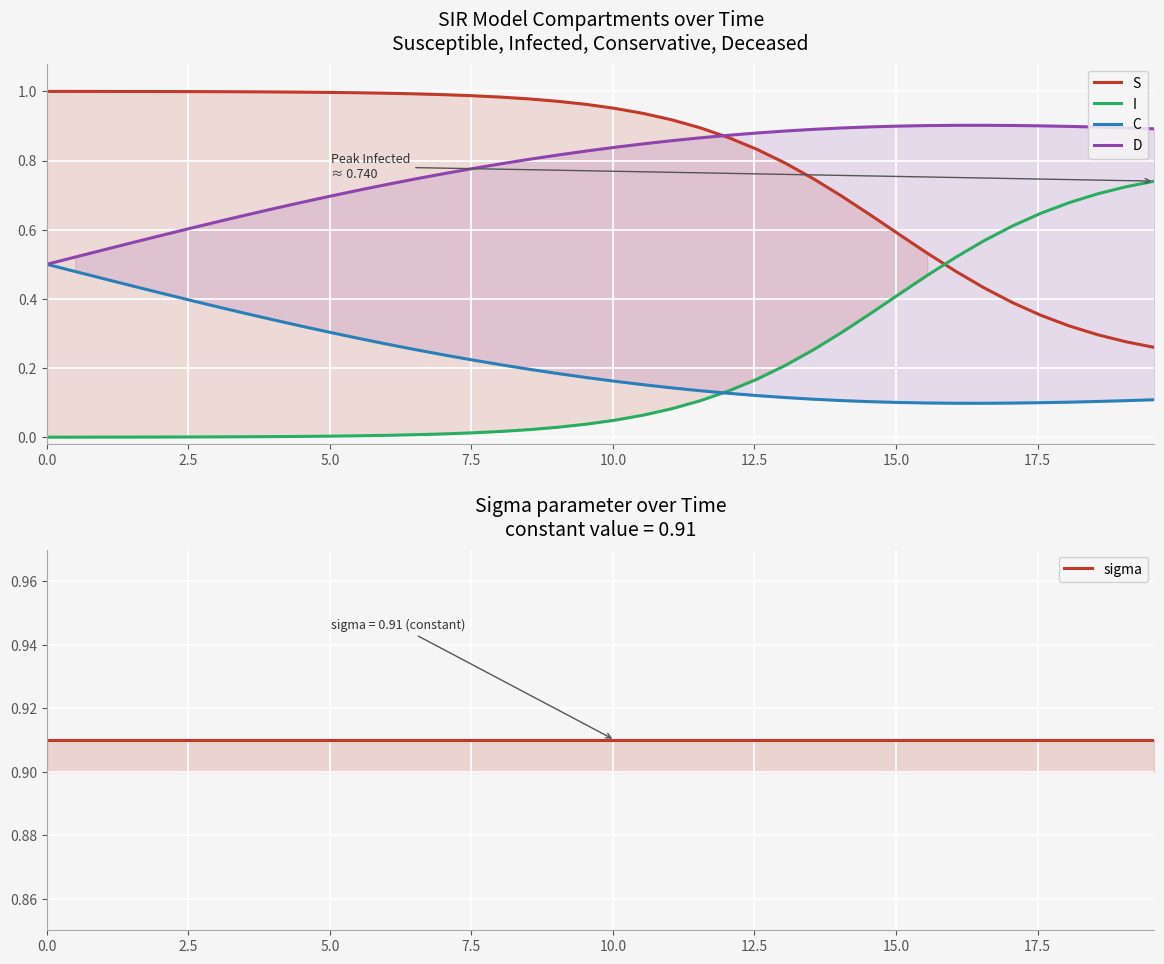

What is the greatest value displayed?

1.0